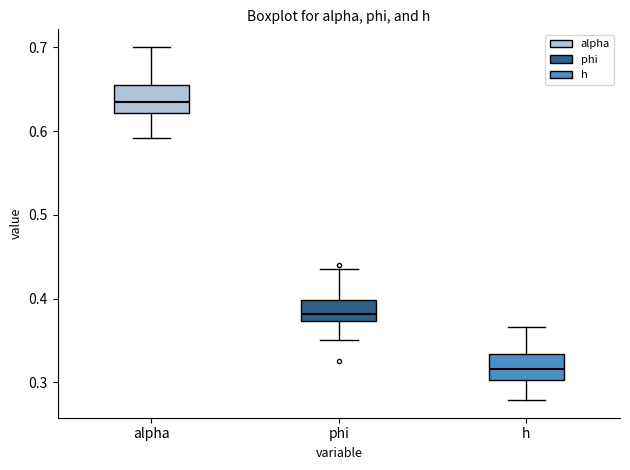

Reading left to right, transcribe this box plot: for each box, give where its median line is, the range the box spans, and where its two whiskers end, as read against the y-axis. The values are not printed on the chart, so give them approximately, as read against the axis.

alpha: median 0.64, box 0.62 to 0.66, whiskers 0.59 to 0.70
phi: median 0.38, box 0.37 to 0.40, whiskers 0.35 to 0.44
h: median 0.32, box 0.30 to 0.33, whiskers 0.28 to 0.37